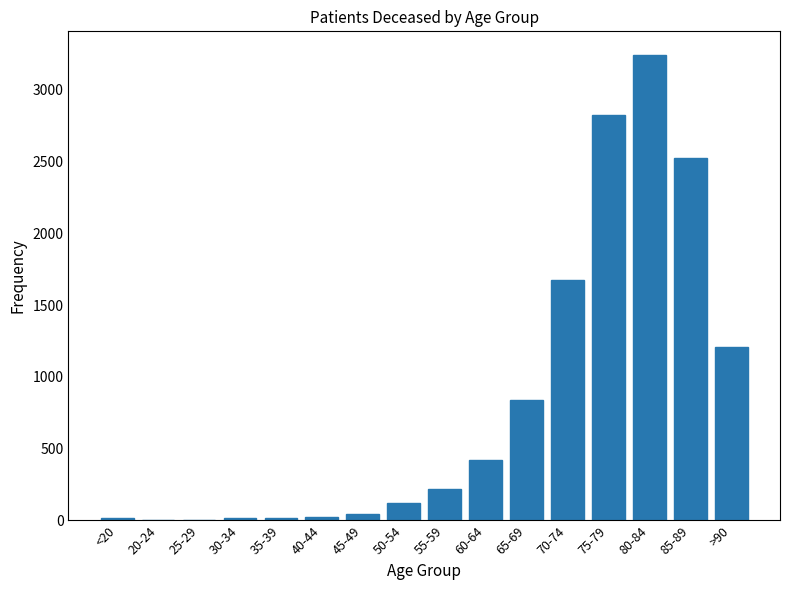

At which category does the chart reach its peak across all series?

80-84